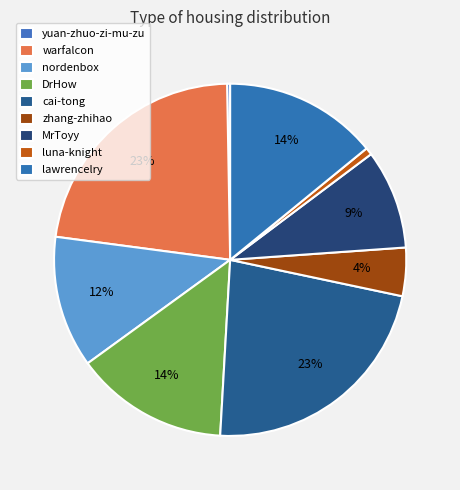

Count the number of slices in the pie.

9